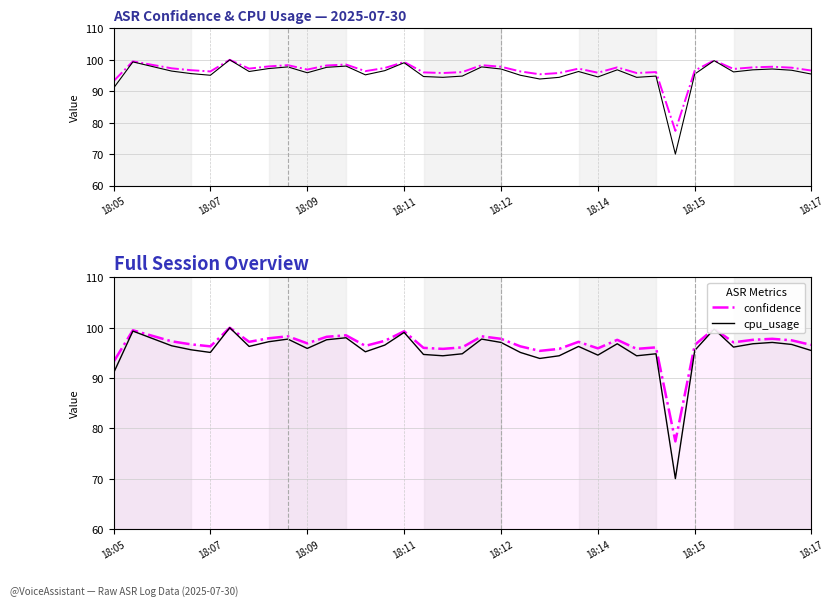

How many lines are shown in the chart?

2